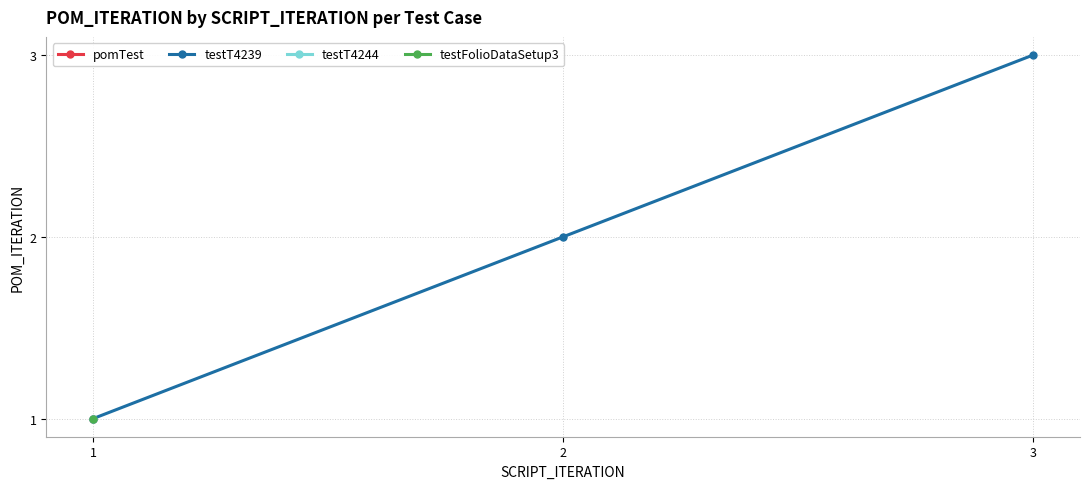

What is the greatest value displayed?

3